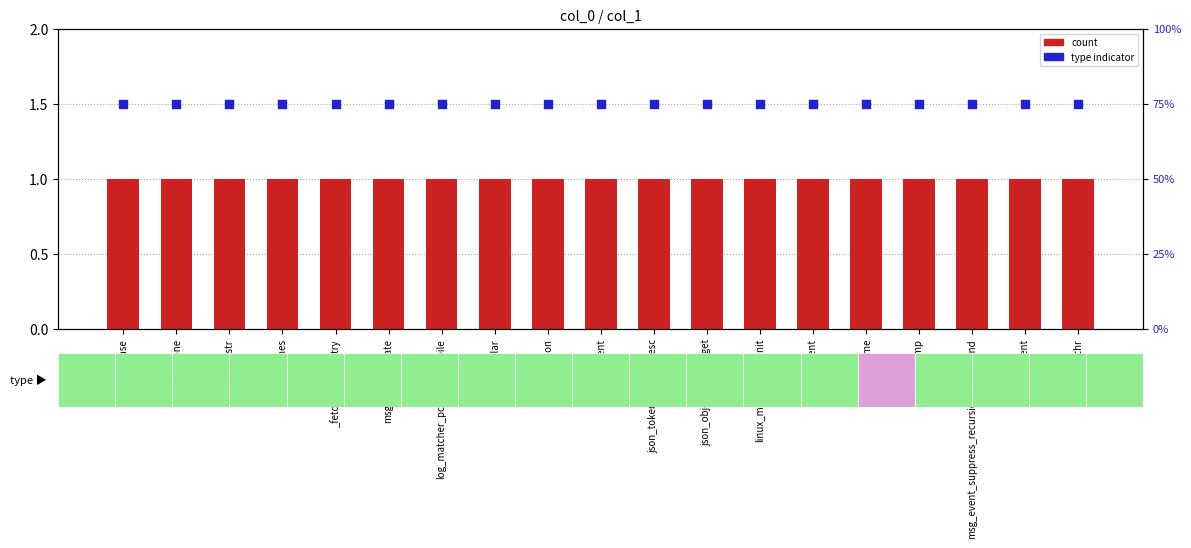

At which category is the sum across all series the highest?

testcase